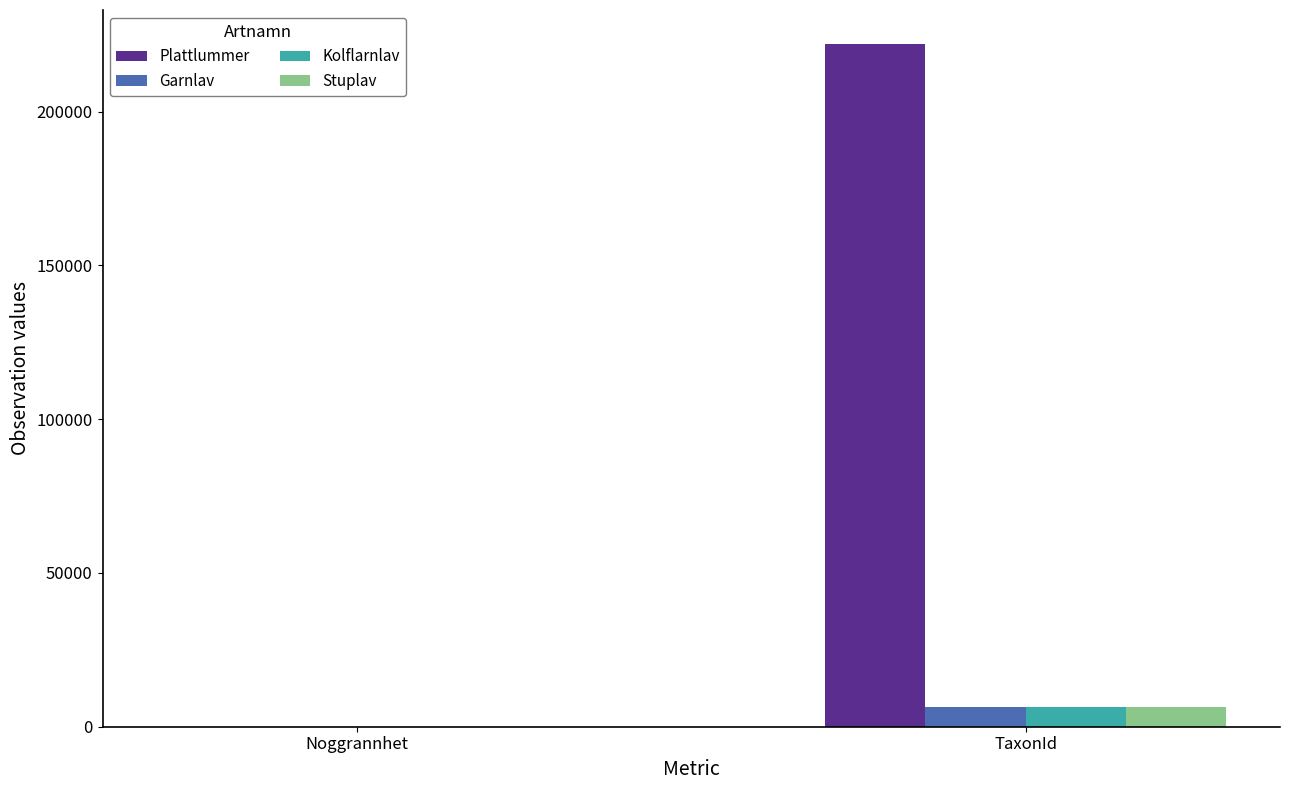

What value does the Garnlav series have at TaxonId?

6425